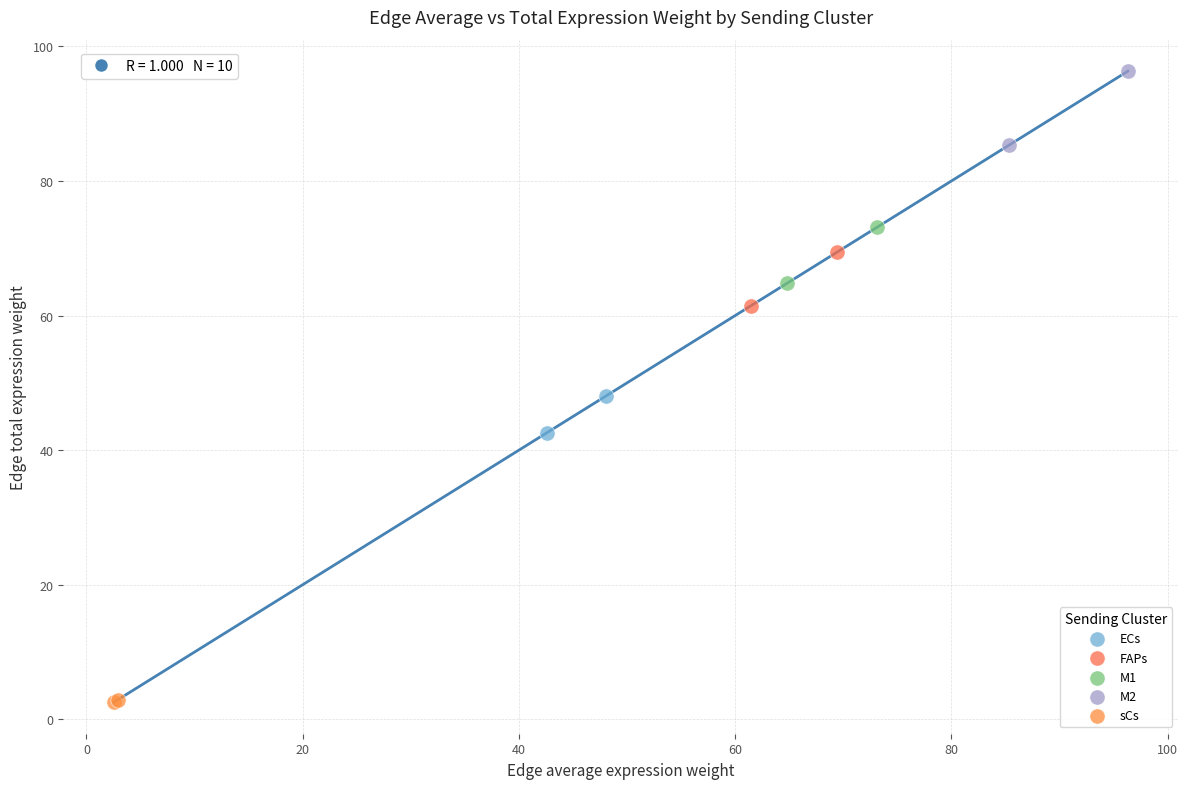

Which series has the largest Y range (max minus min)?

M2